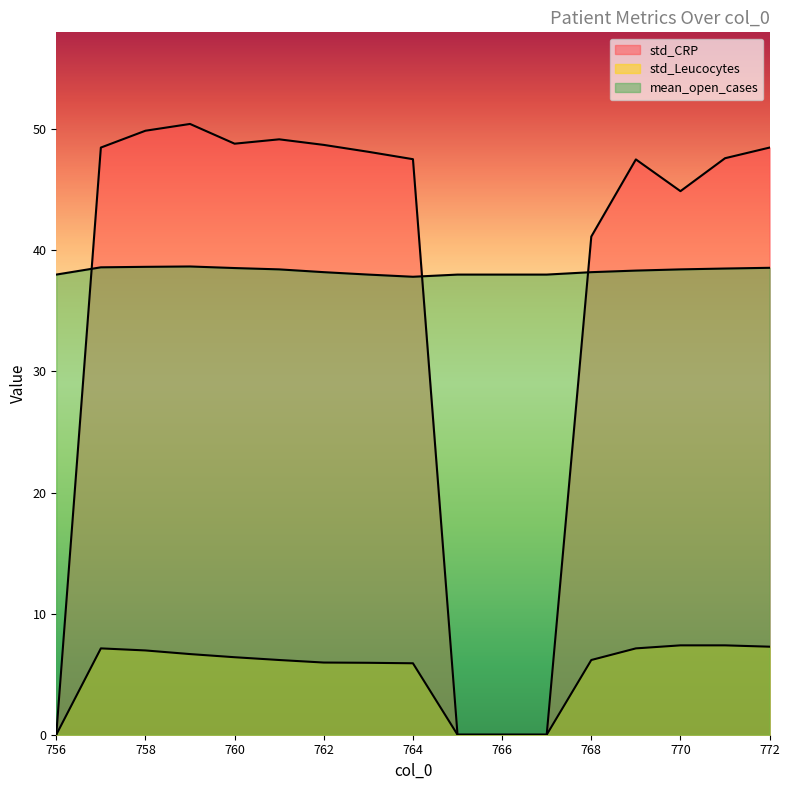

What is the difference between the maximum and minimum values in the std_CRP series?

50.4